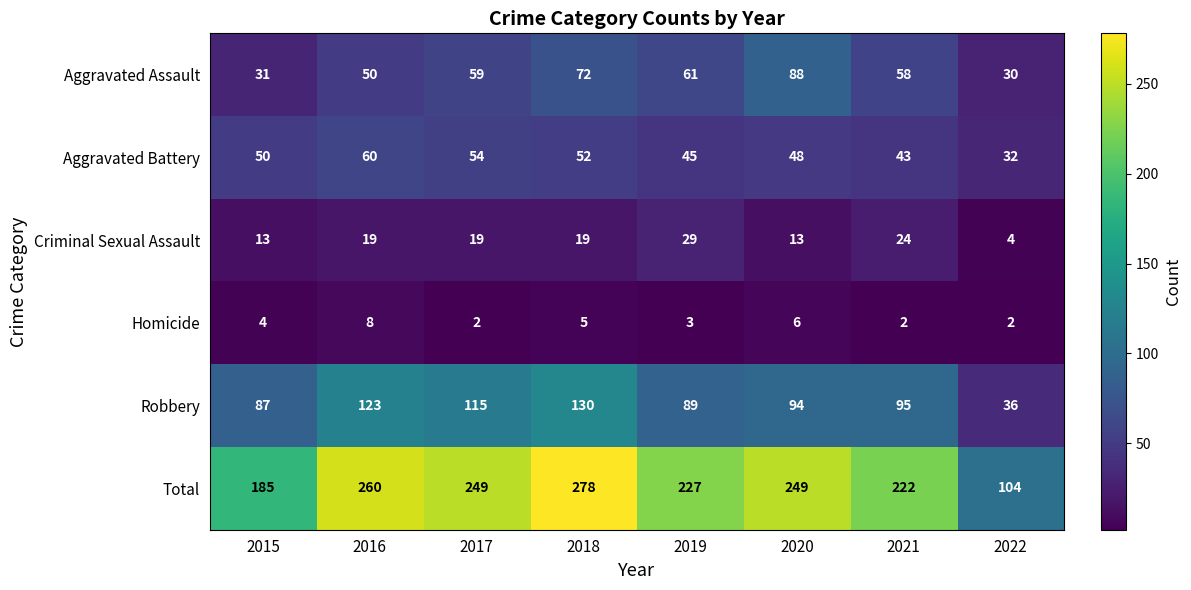

What is the difference between the highest and lowest values at 2018?

273